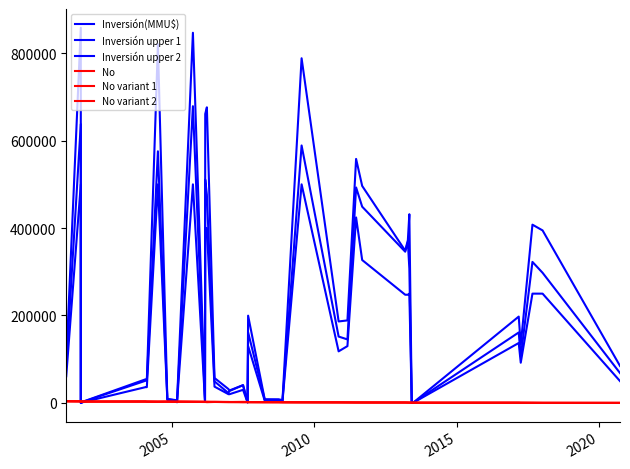

Does the chart display data point markers on the line(s)?

No